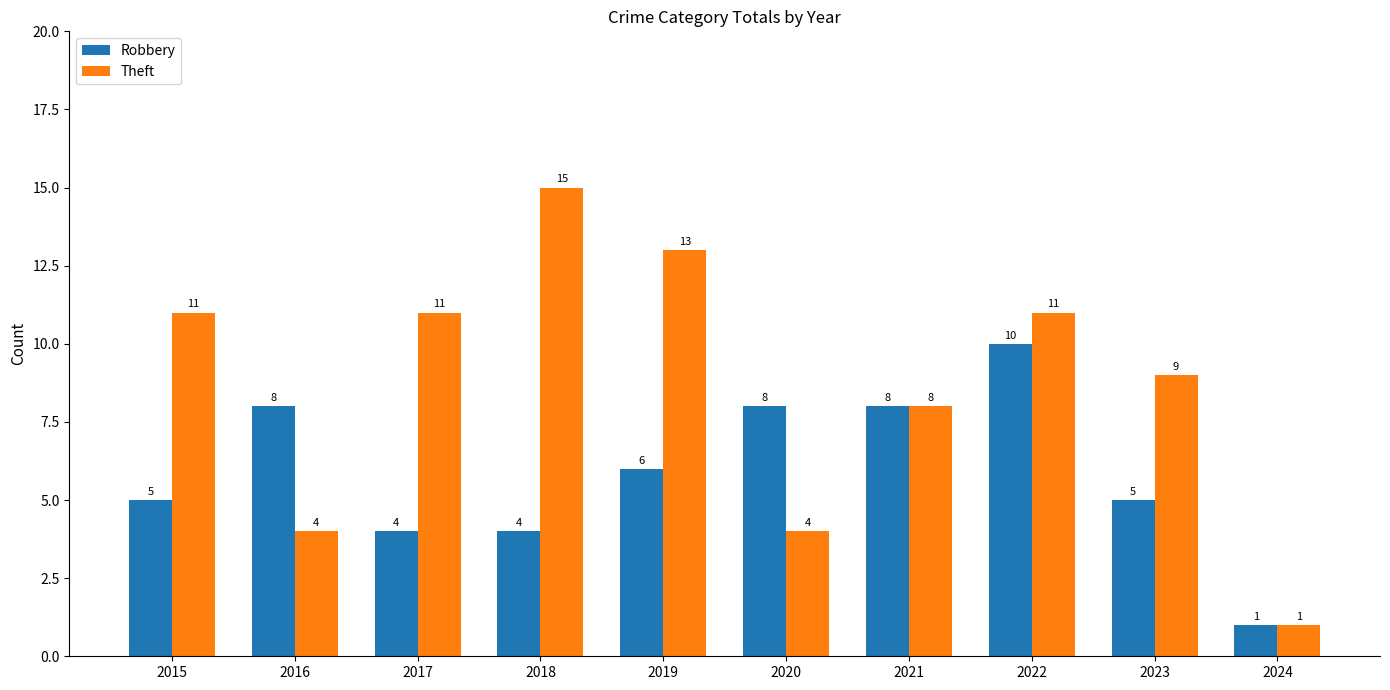

List the series in order of their peak value, lowest first.

Robbery, Theft